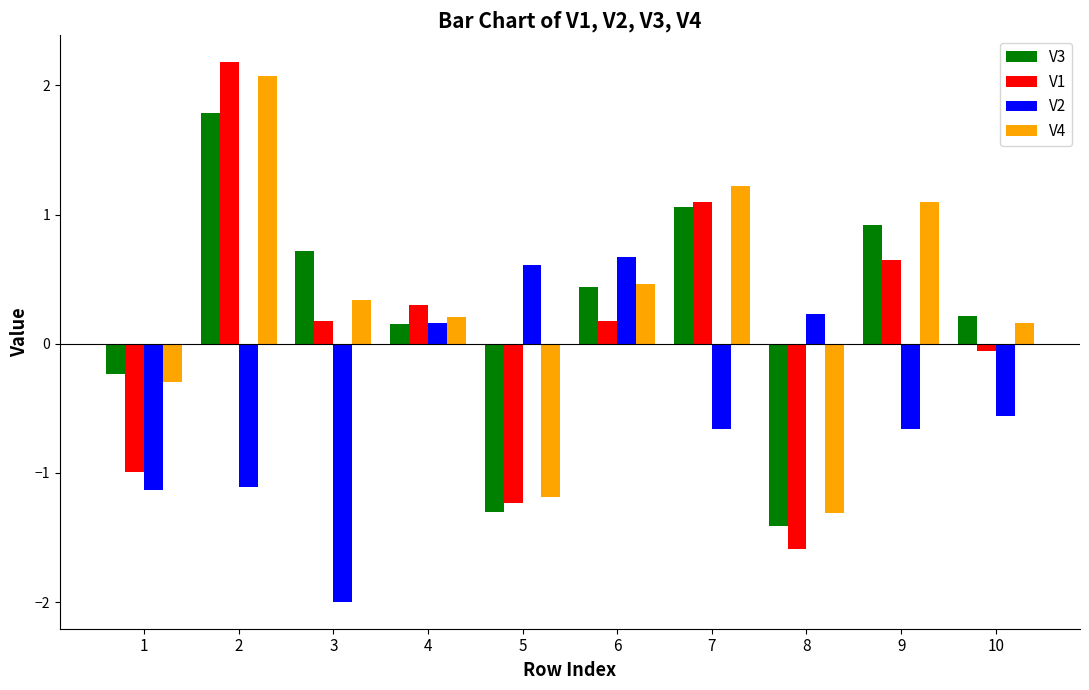

At how many categories does at least one series exceed 0?

9